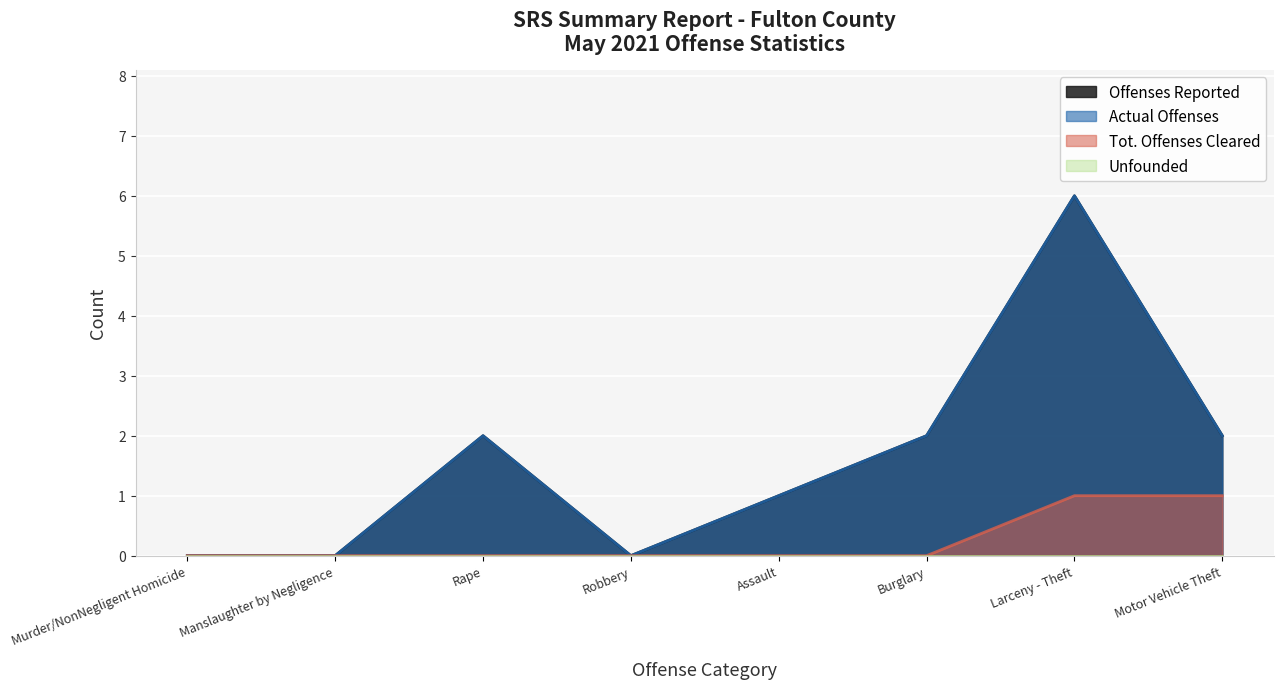

What is the label of the 8th point from the right?

Murder/NonNegligent Homicide